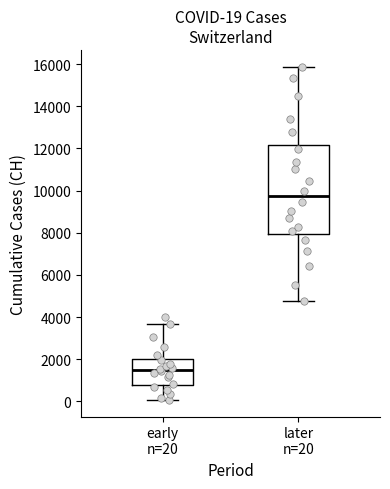

Which box is the tallest, from its lower edge to its upper edge?

later n=20